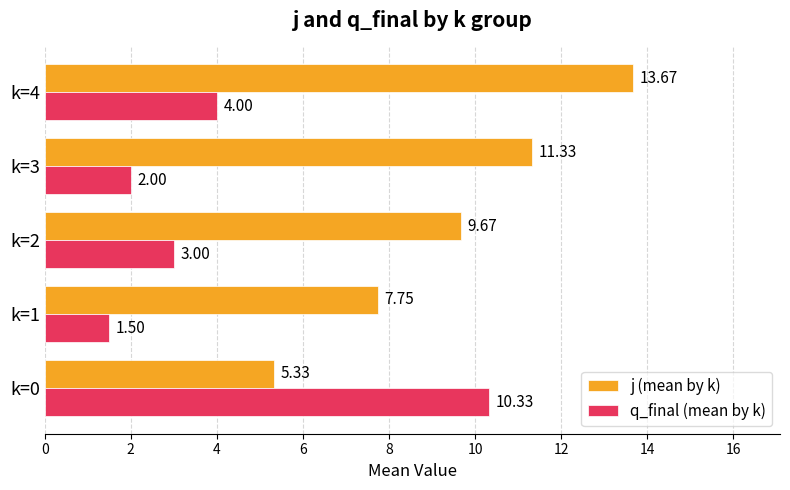

What is the average value of the q_final (mean by k) series?

4.2